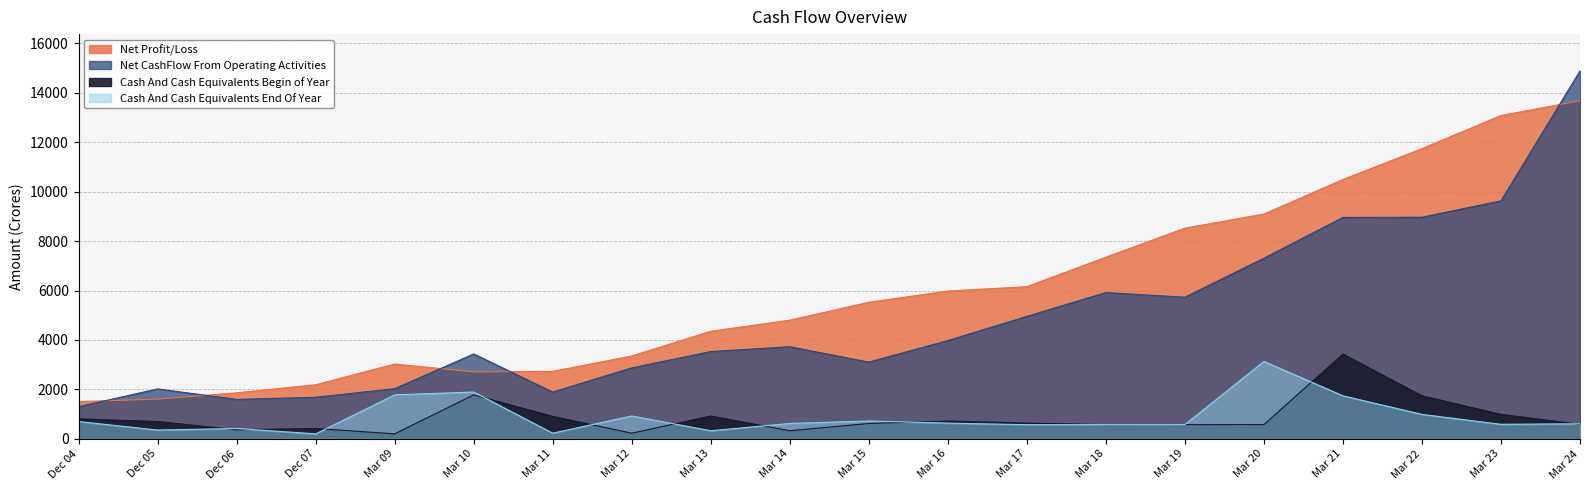

True or false: Cash And Cash Equivalents Begin of Year has a value of 418.3 at Dec 07.

True